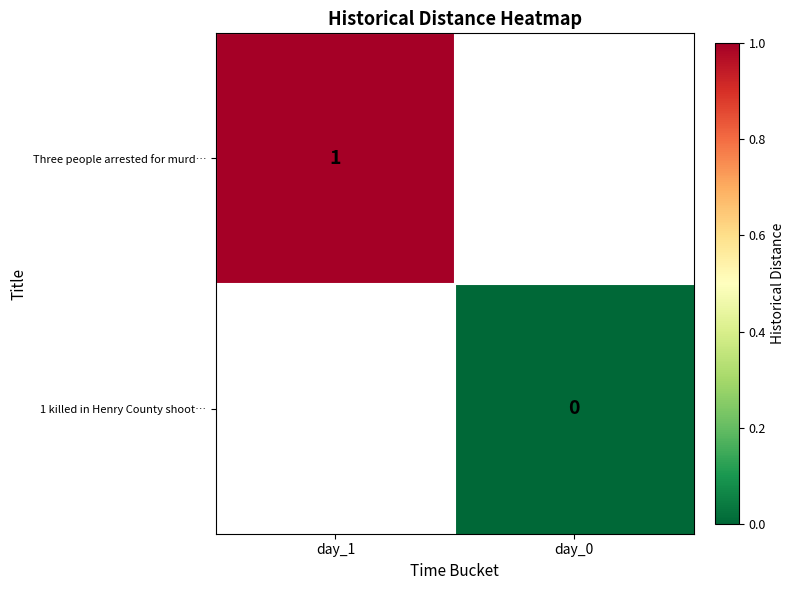

What is the greatest value displayed?

1.0